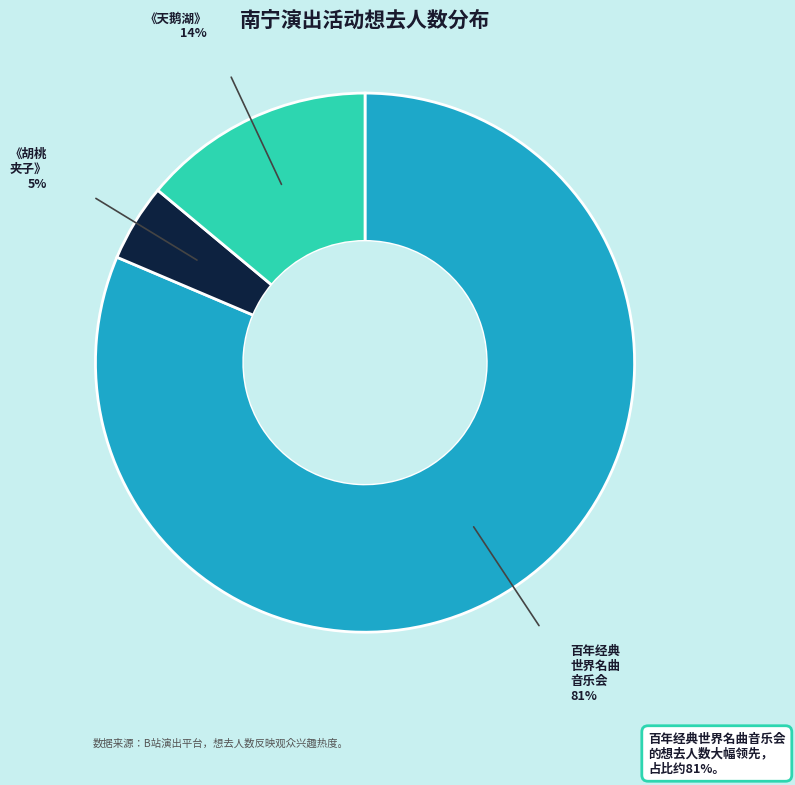

Is there a majority slice in this chart?

Yes